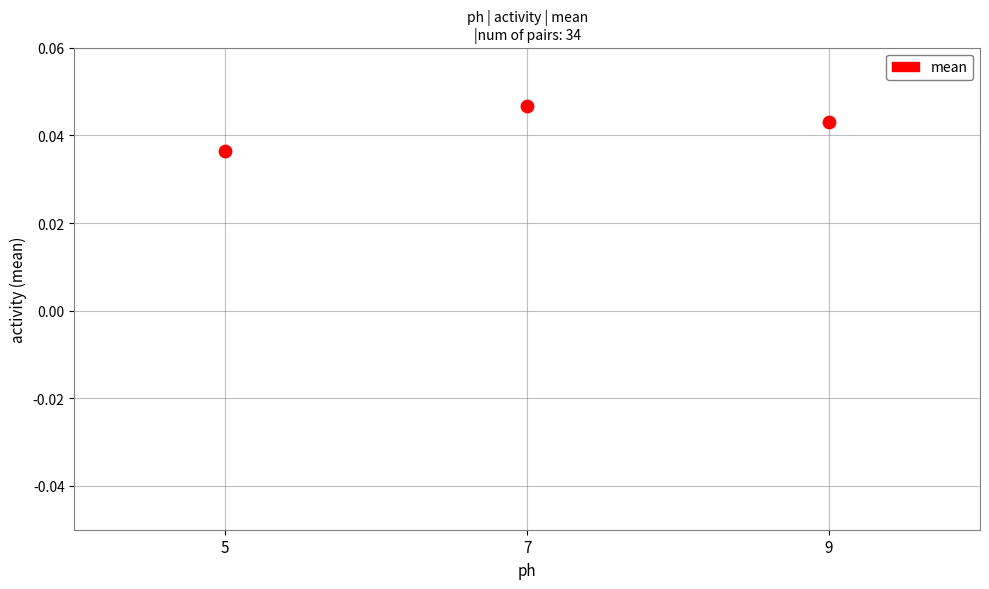

What is the average X value?

2.0